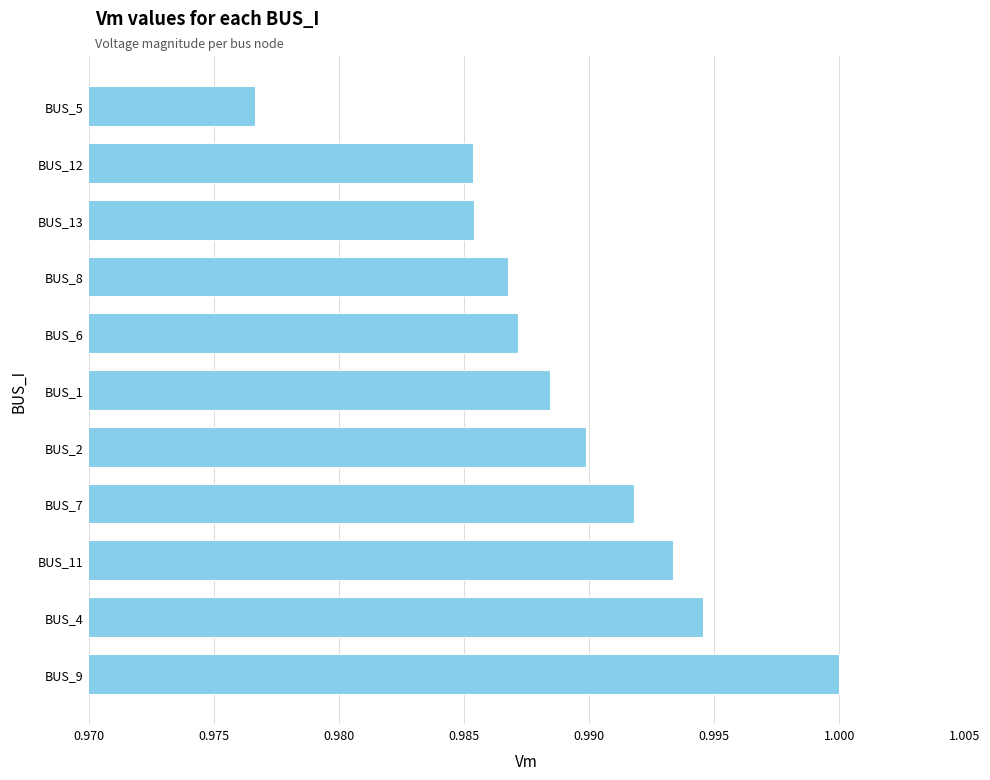

At which label is the value closest to 0?

BUS_5